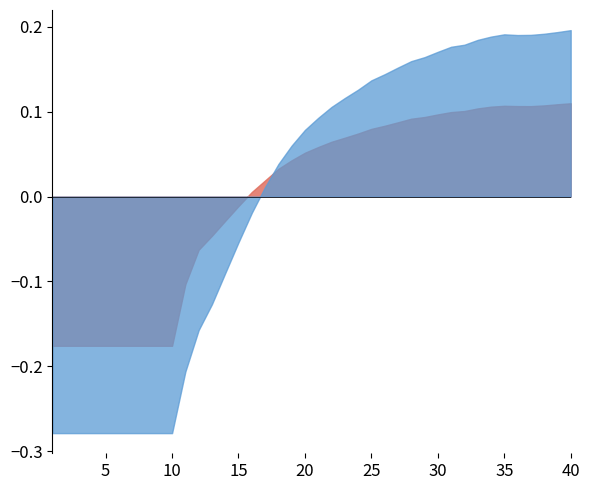

Is the value of rate_has_drive at 37 greater than the value of rate_dr at 29?

Yes